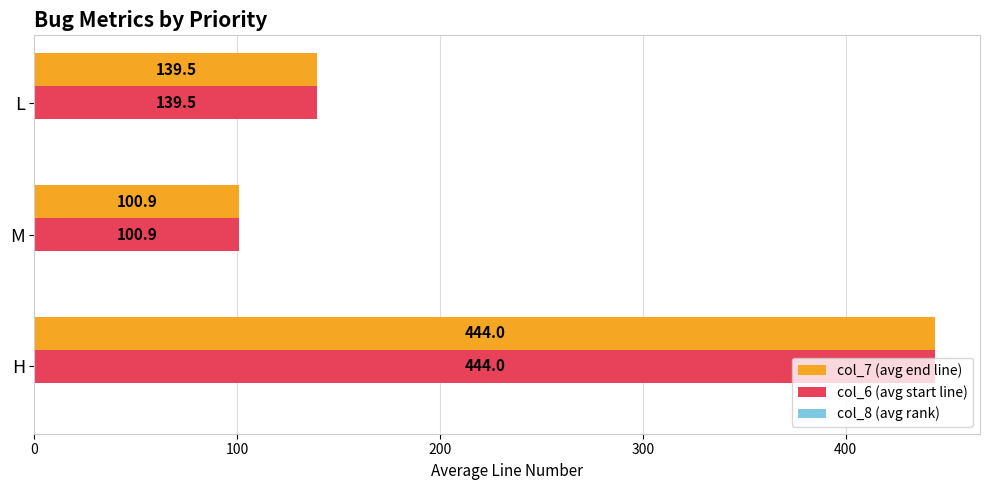

At which label is col_6 (avg start line) closest to 272?

L